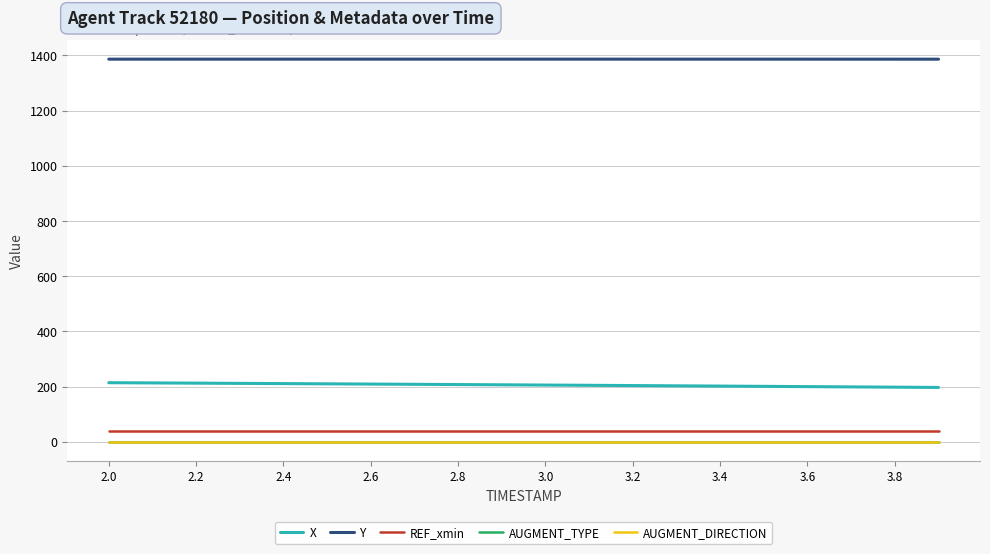

Which series has the largest total across all categories?

Y